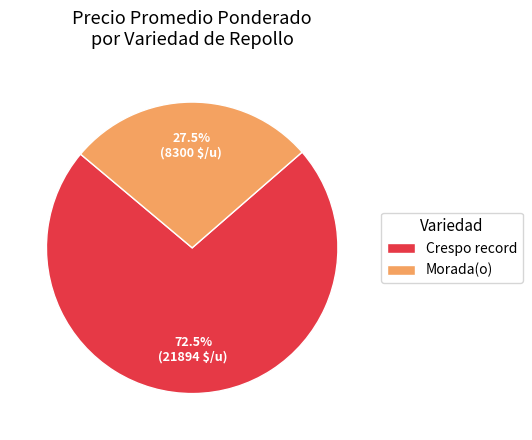

Count the number of slices in the pie.

2